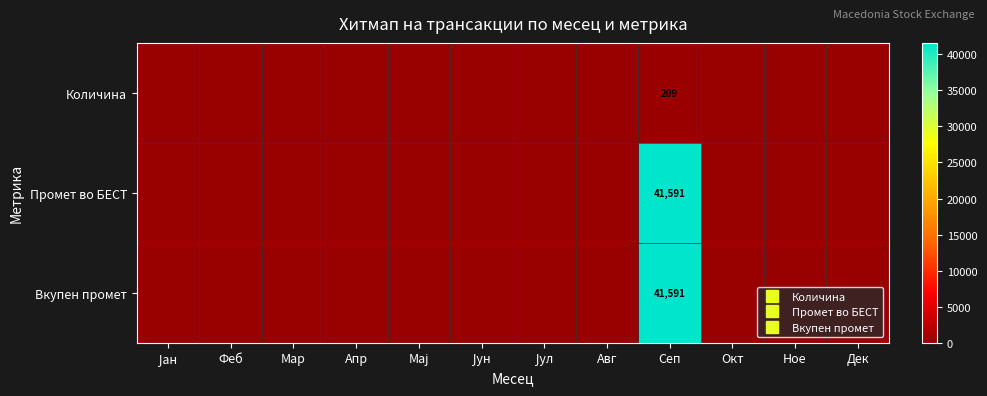

Rank the series by their maximum value, from lowest to highest.

Количина, Промет во БЕСТ, Вкупен промет